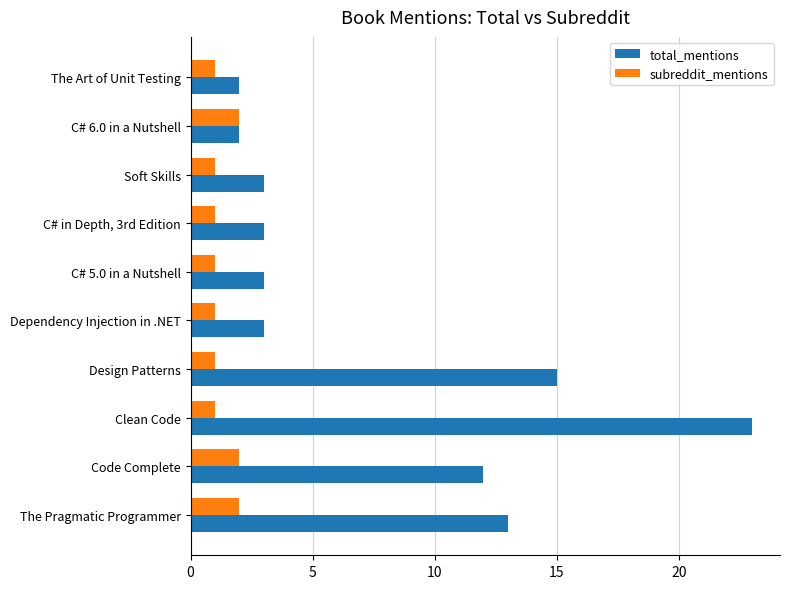

What are all the series names shown in the legend?

total_mentions, subreddit_mentions